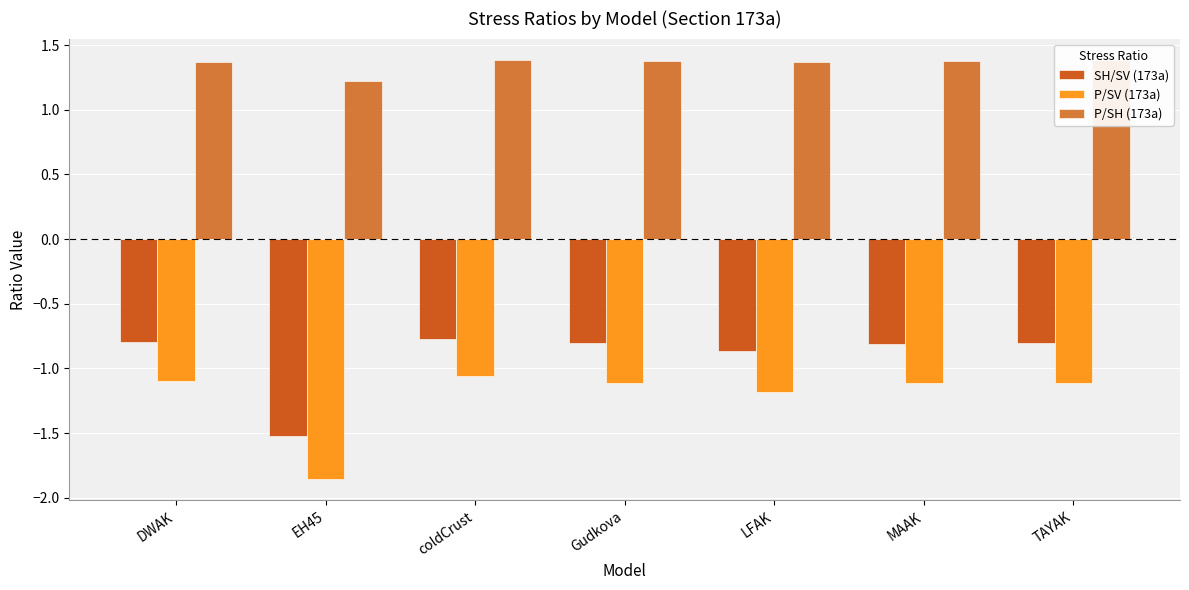

The value of SH/SV (173a) at coldCrust is -0.8. True or false?

True